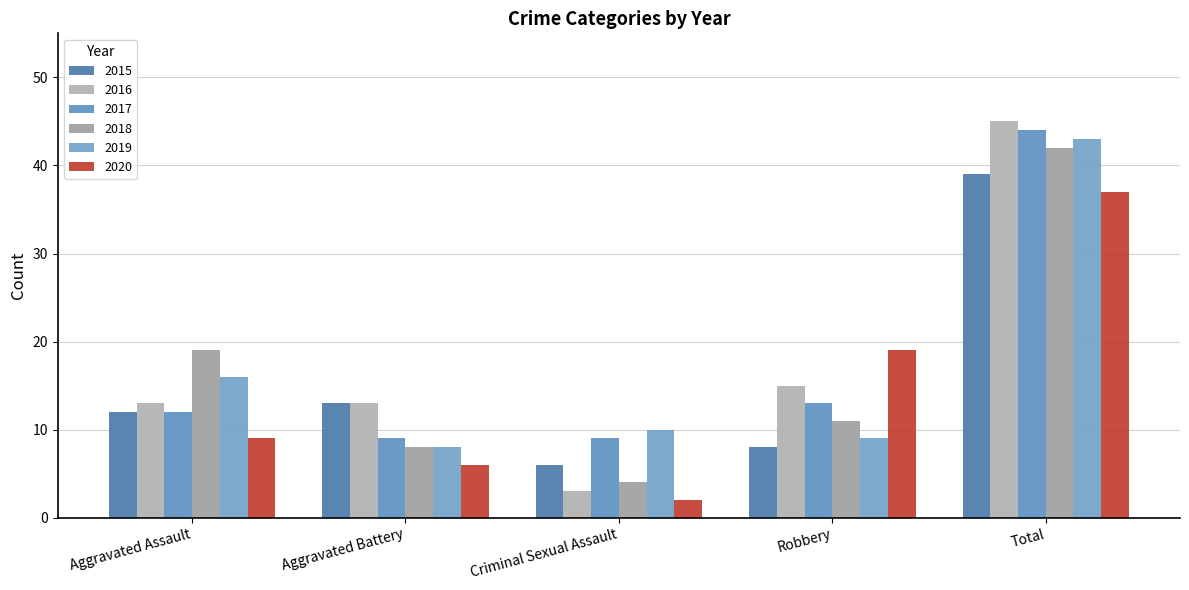

How many data points in 2018 are less than 11?

2